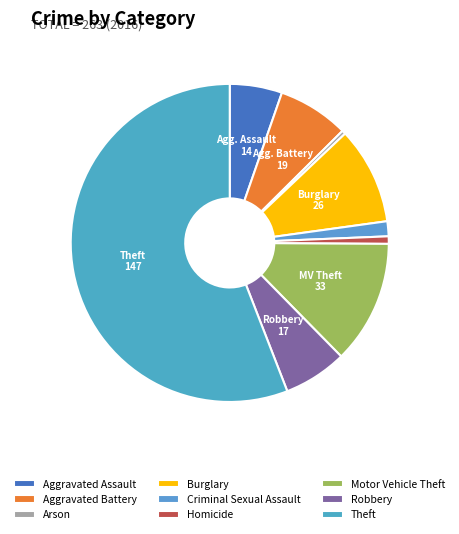

To the nearest percent, what portion does Aggravated Assault represent?

5%